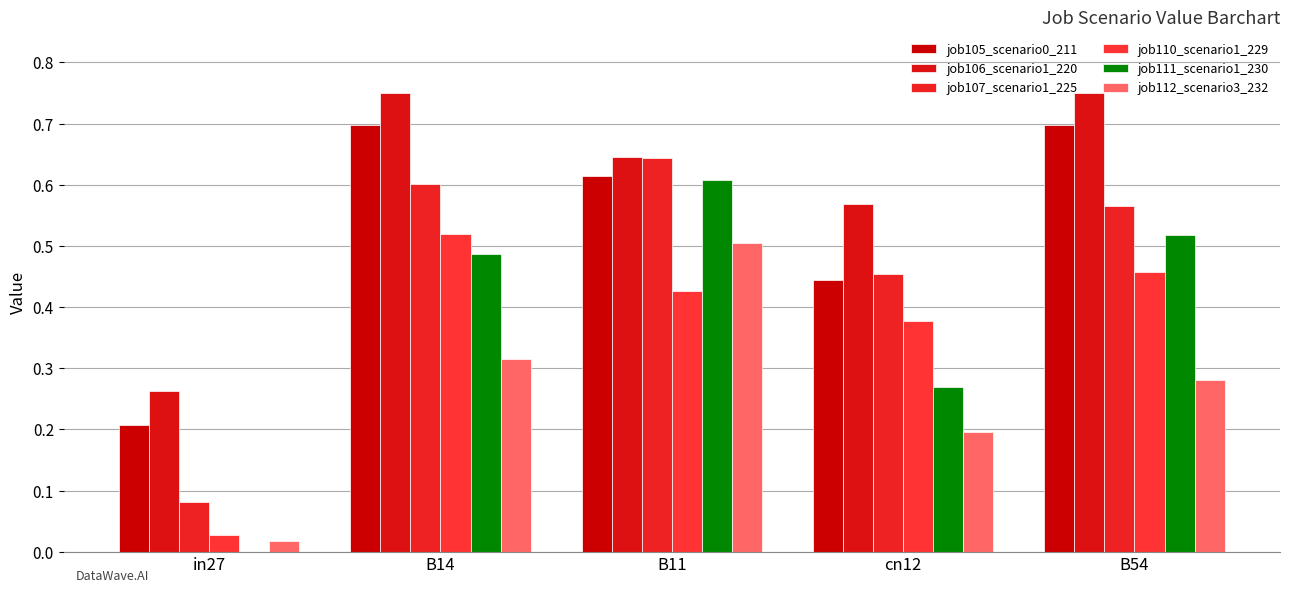

Are the bars grouped side by side (vs. stacked)?

Yes